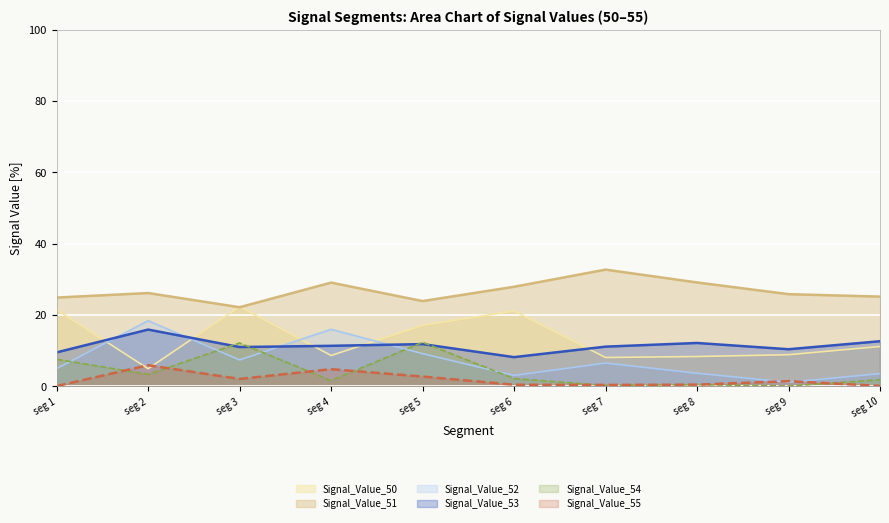

The Signal_Value_52 series shows 5.0 at seg 1. True or false?

True